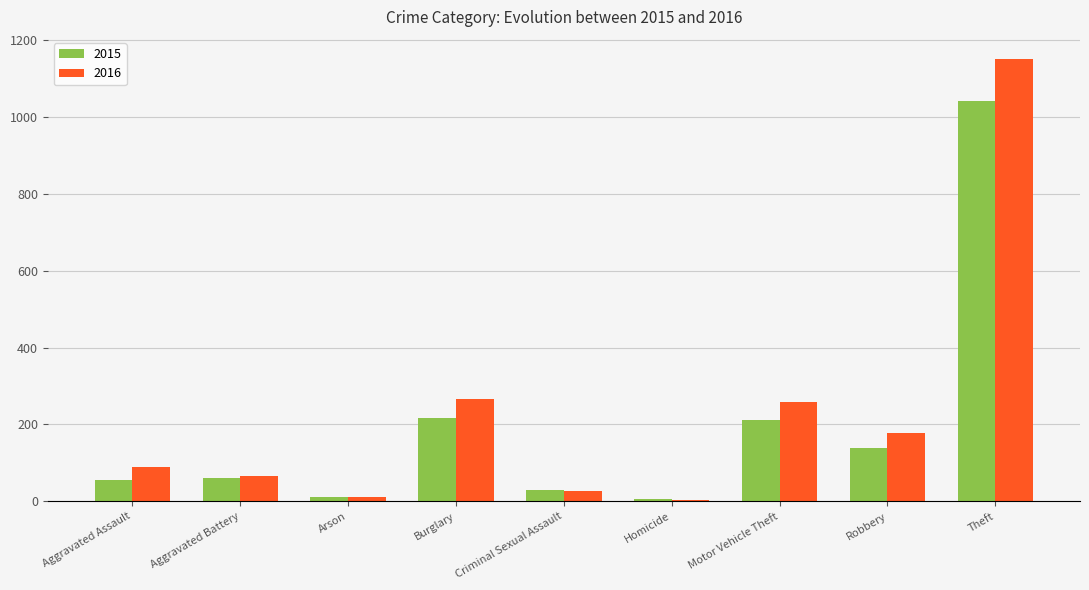

At which category is the sum across all series the highest?

Theft